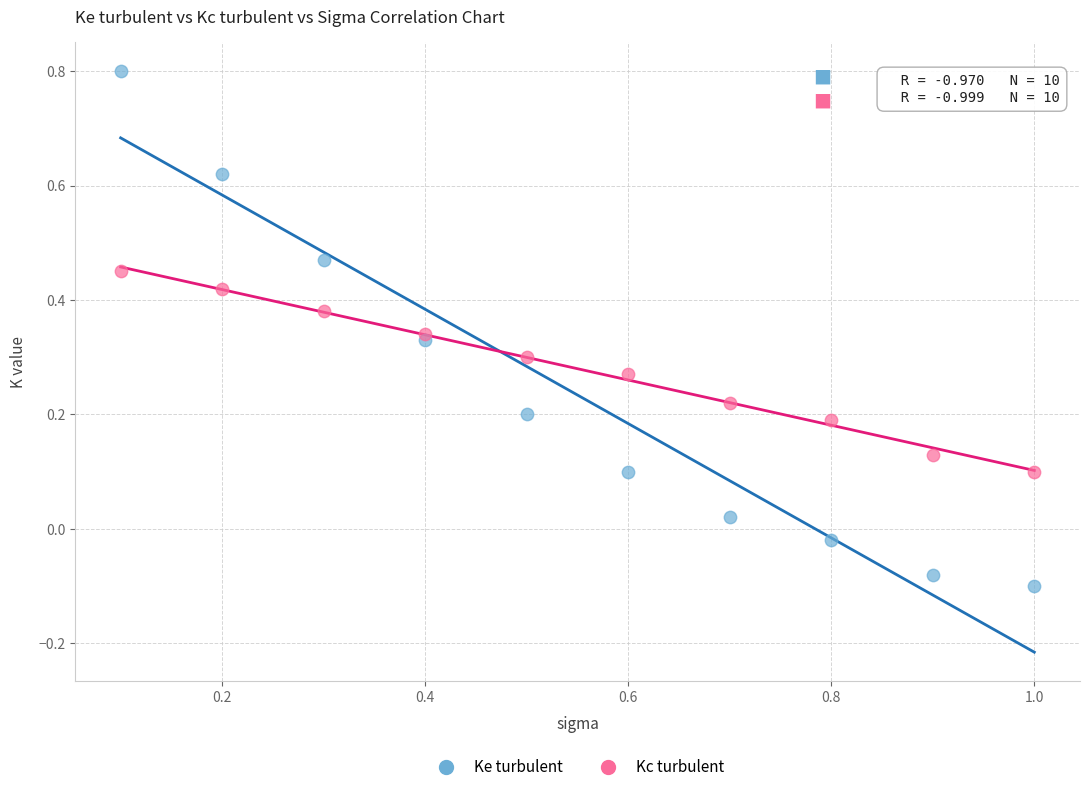

Which series has the largest Y range (max minus min)?

Ke turbulent